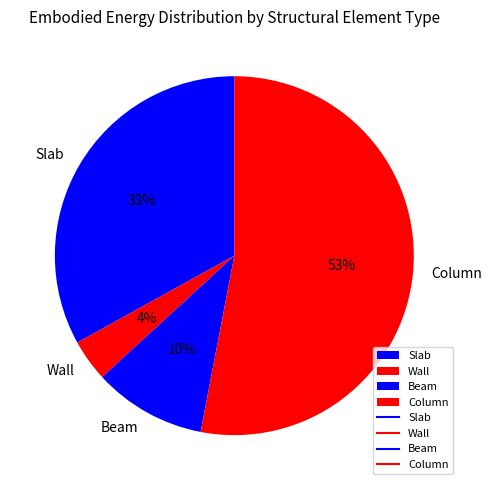

To the nearest percent, what percentage of the pie is Wall?

4%